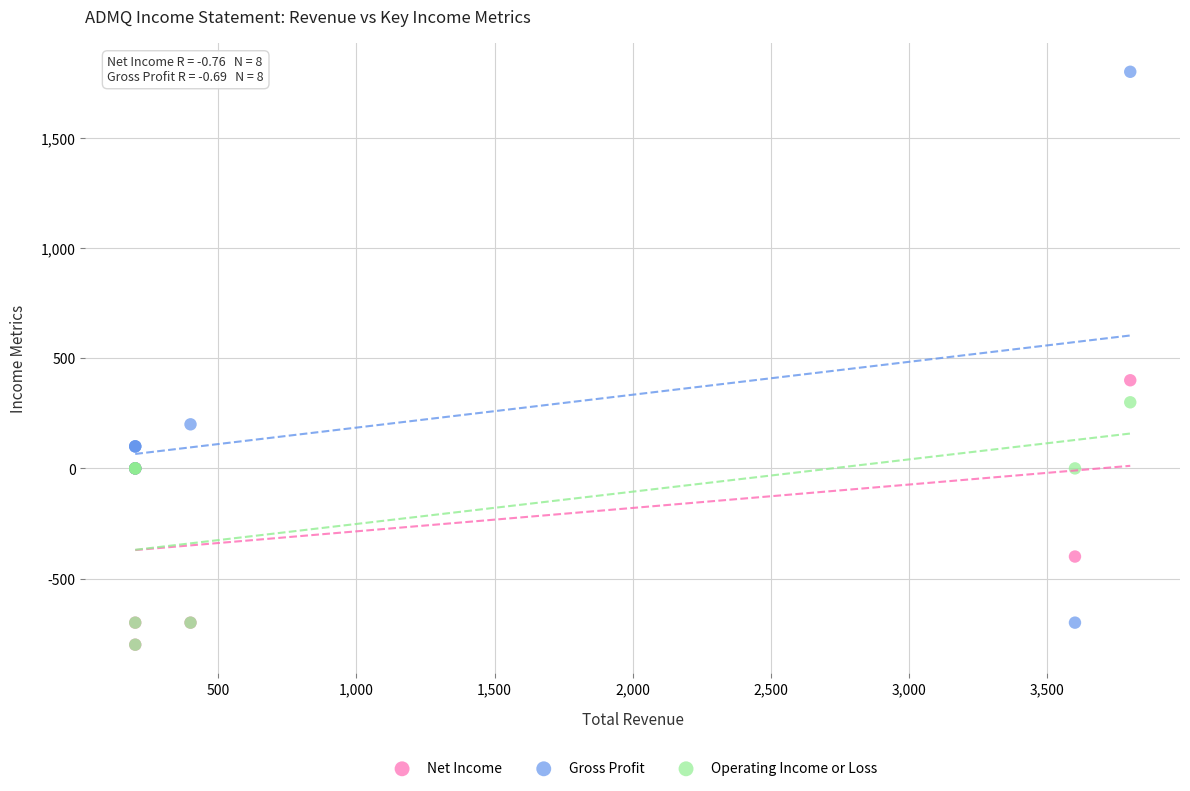

In the Gross Profit series, what Y value is closest to 550?

200